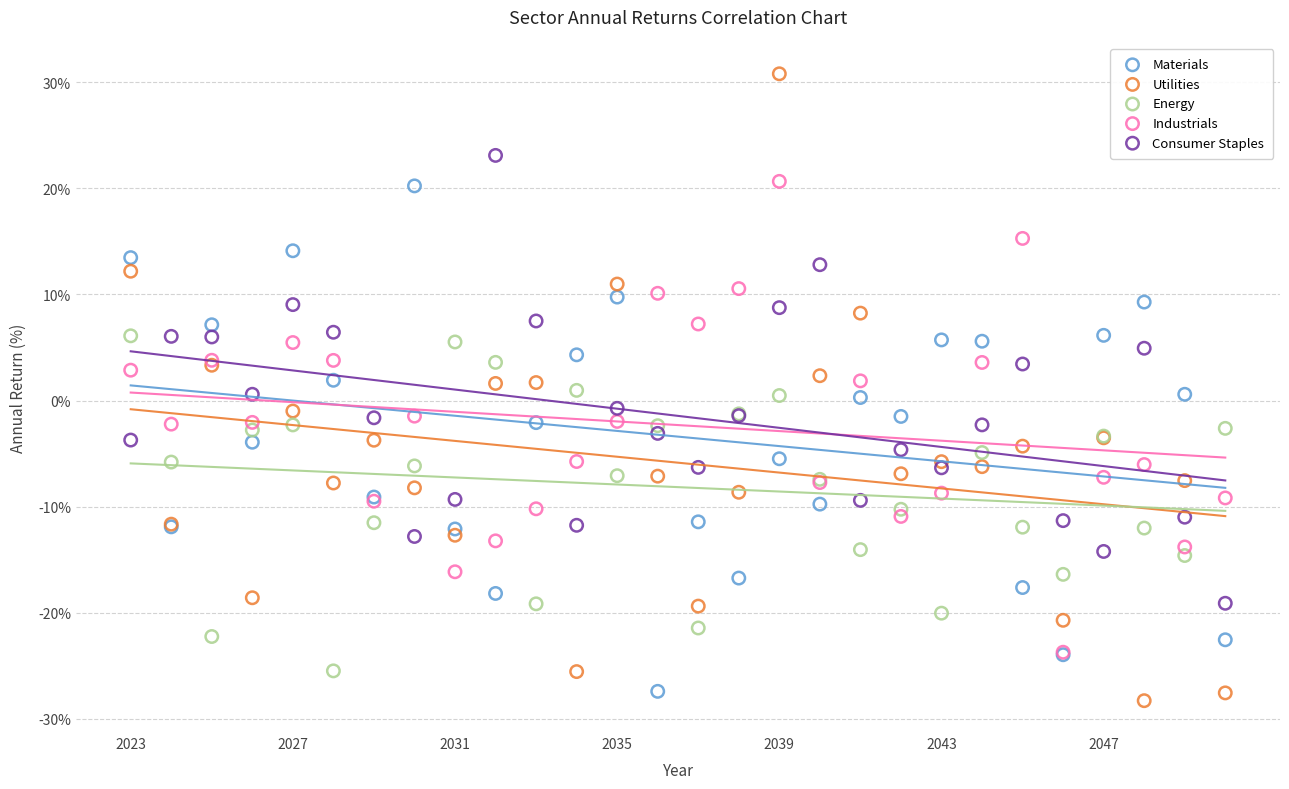

What are all the series names shown in the legend?

Materials, Utilities, Energy, Industrials, Consumer Staples